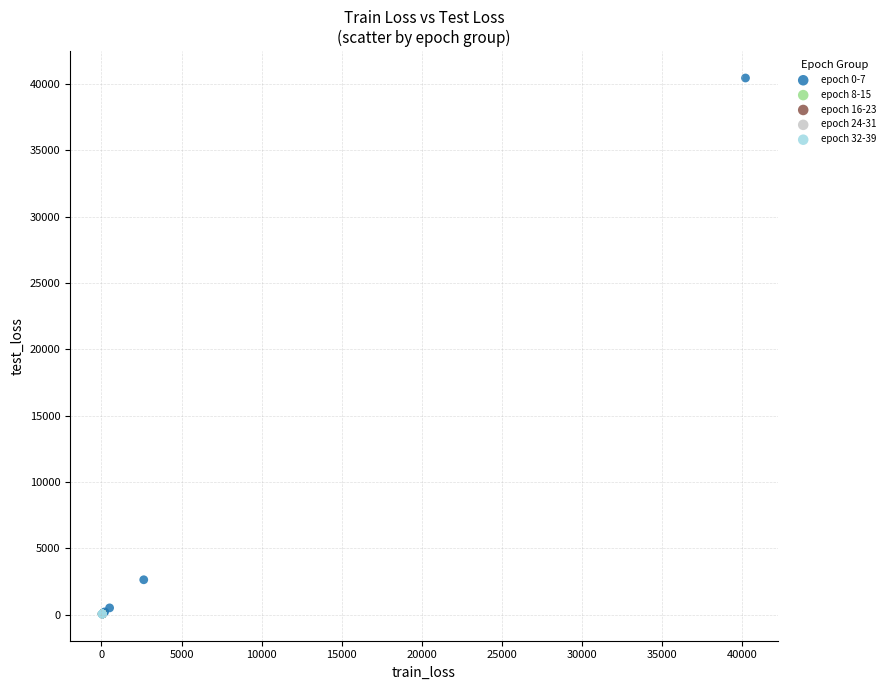

Which series reaches the maximum Y coordinate?

epoch 0-7